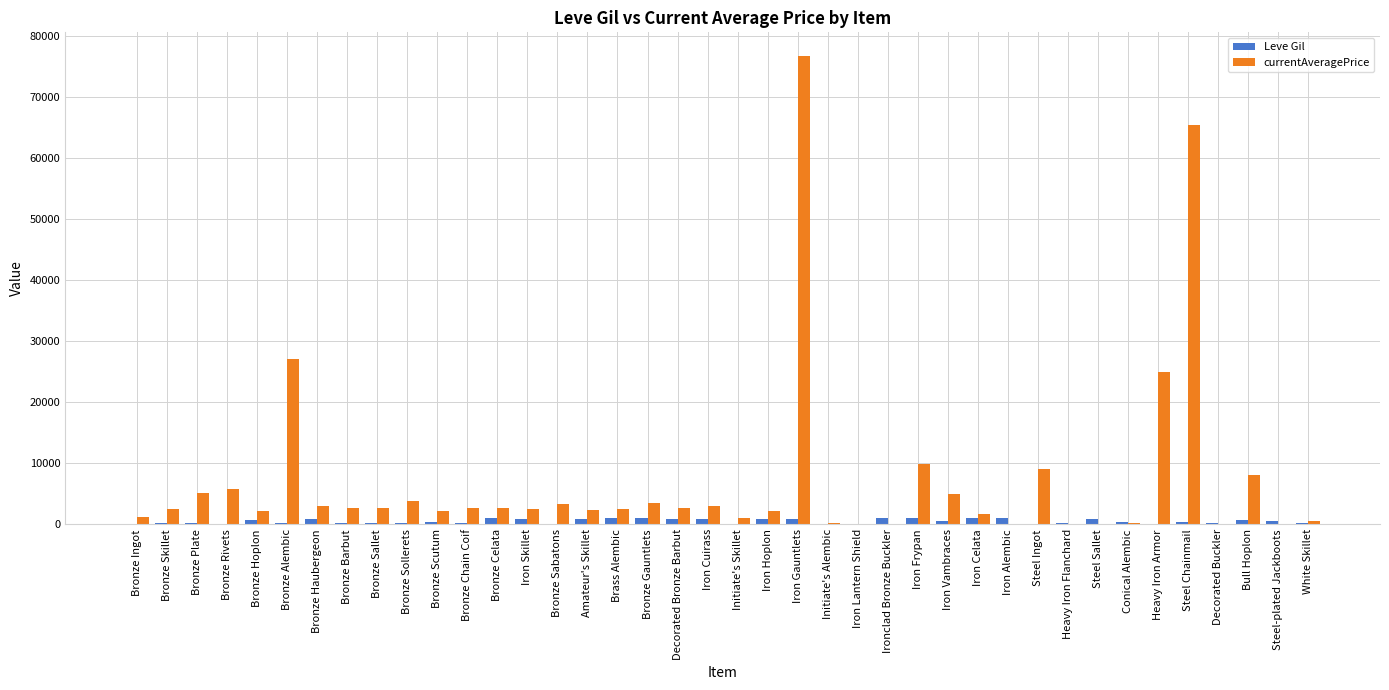

Which series changed the most between Iron Celata and Steel Chainmail?

currentAveragePrice